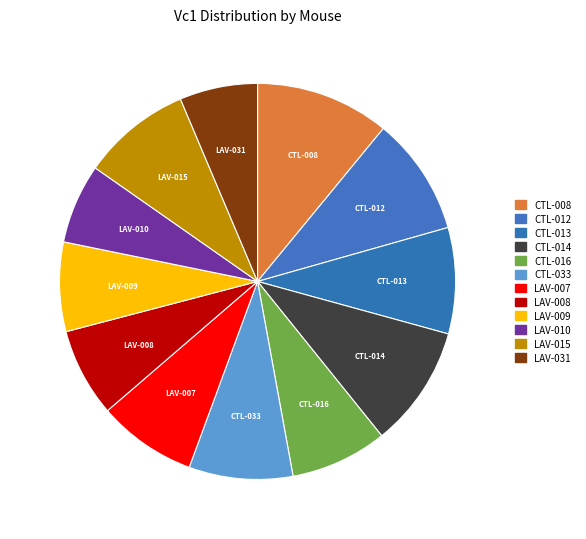

Which slice is the largest?

CTL-008